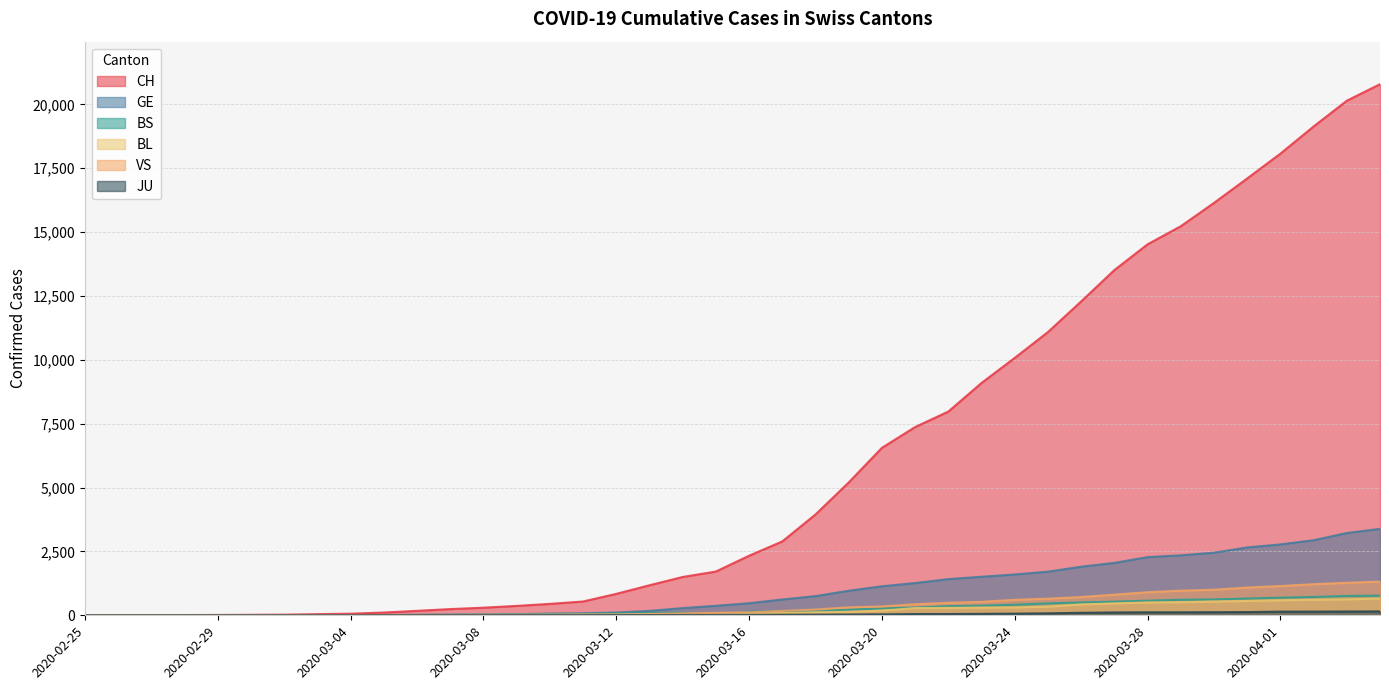

Which series has the largest range (max minus min)?

CH